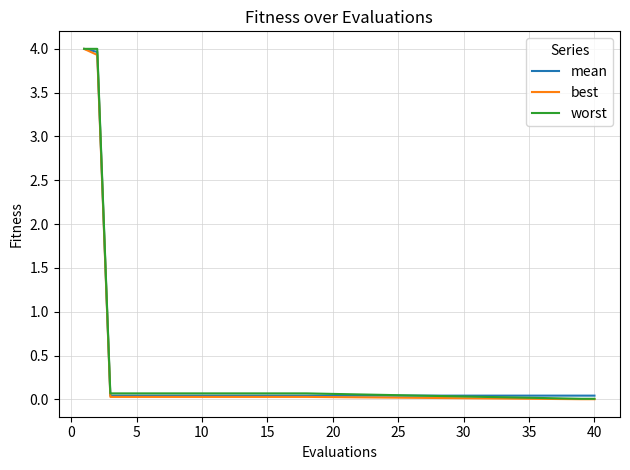

What is the sum of all worst values?

9.1